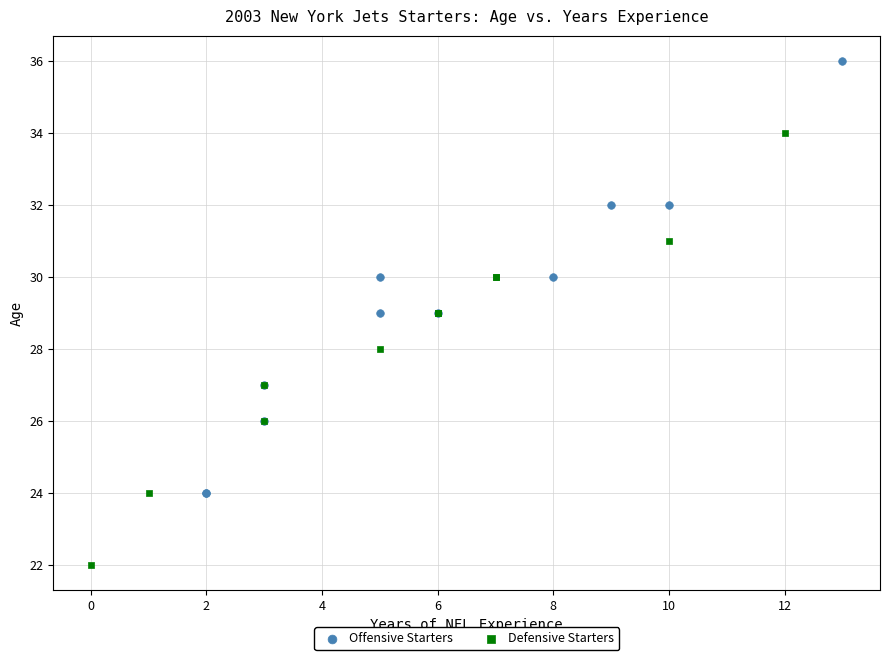

Which series contains the lowest Y value?

Defensive Starters